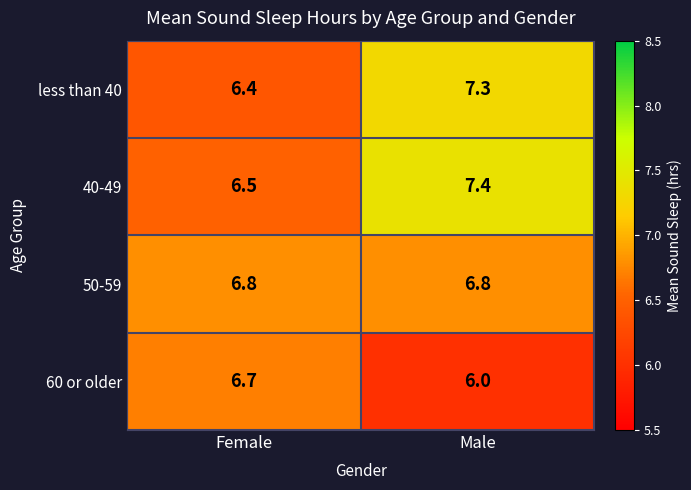

What is the spread (max minus min) of values at Male?

1.4